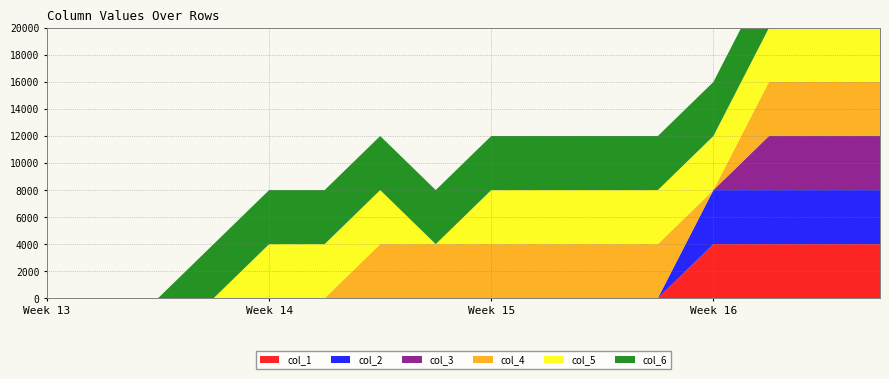

Reading left to right, what are all the values shown in this chart?

col_1: 0	0	0	0	0	0	0	0	0	0	0	0	1	1	1	1
col_2: 0	0	0	0	0	0	0	0	0	0	0	0	1	1	1	1
col_3: 0	0	0	0	0	0	0	0	0	0	0	0	0	1	1	1
col_4: 0	0	0	0	0	0	1	1	1	1	1	1	0	1	1	1
col_5: 0	0	0	0	1	1	1	0	1	1	1	1	1	1	1	1
col_6: 0	0	0	1	1	1	1	1	1	1	1	1	1	1	1	1